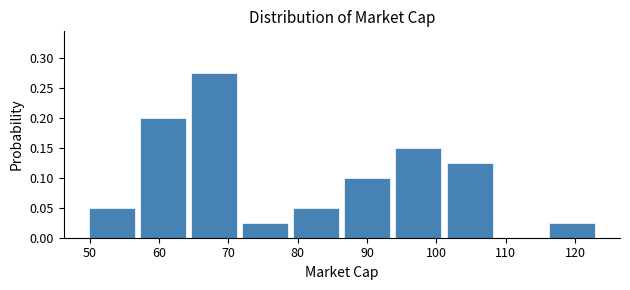

Reading left to right, transcribe this chart: for each bar, give the range it covers on the x-axis and its height. Neither the bar edges nor the heights are printed on the chart, so give them approximately, as read against the axes.

50 to 57: 0.050
57 to 65: 0.200
65 to 72: 0.275
72 to 79: 0.025
79 to 87: 0.050
87 to 94: 0.100
94 to 101: 0.150
101 to 109: 0.125
109 to 116: 0
116 to 124: 0.025